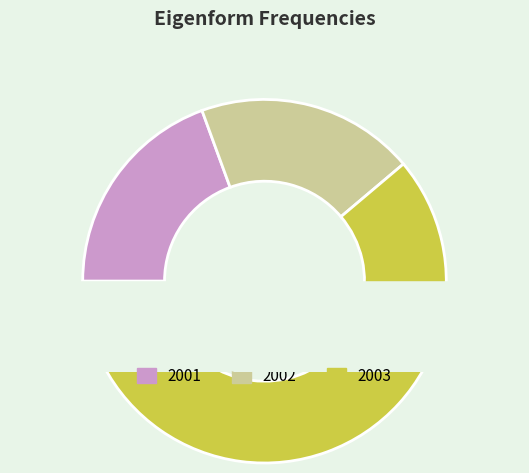

The 2003 slice represents 54% of the pie. True or false?

False